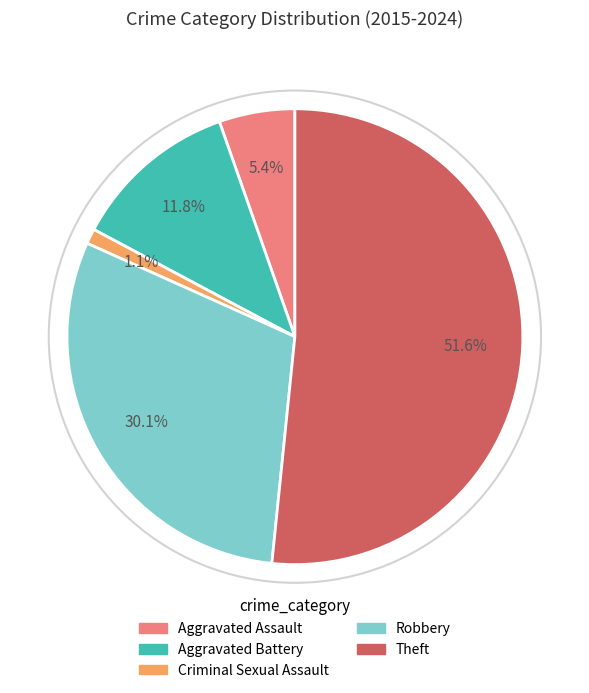

What percentage is the Aggravated Battery slice, to the nearest percent?

12%